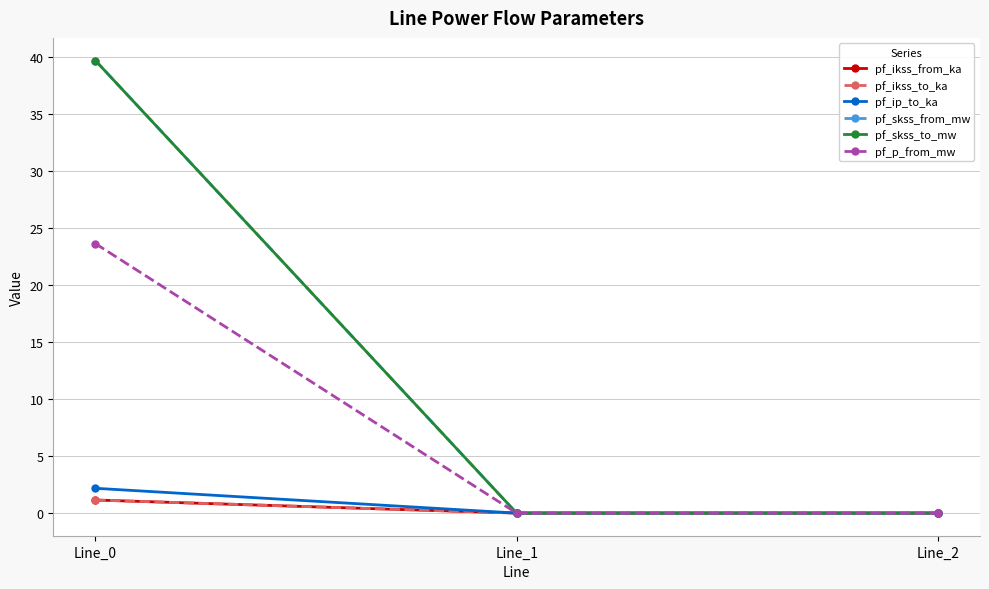

Is this an area chart (filled region under the line)?

No